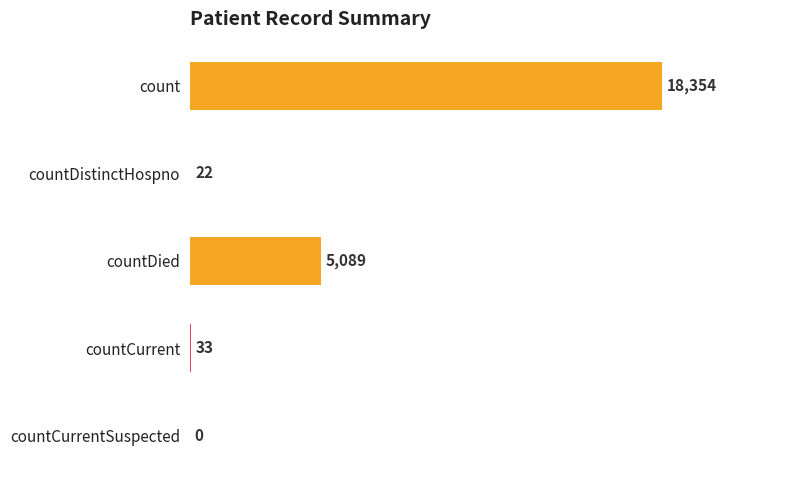

Are the bars grouped side by side (vs. stacked)?

No